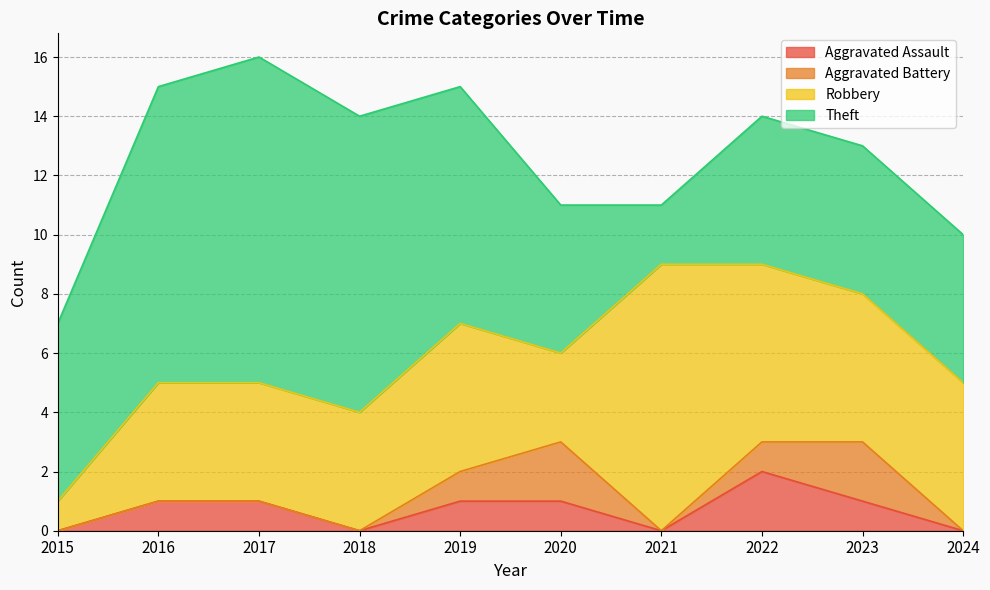

Rank the categories by Aggravated Assault value from highest to lowest.

2022, 2016, 2017, 2019, 2020, 2023, 2015, 2018, 2021, 2024